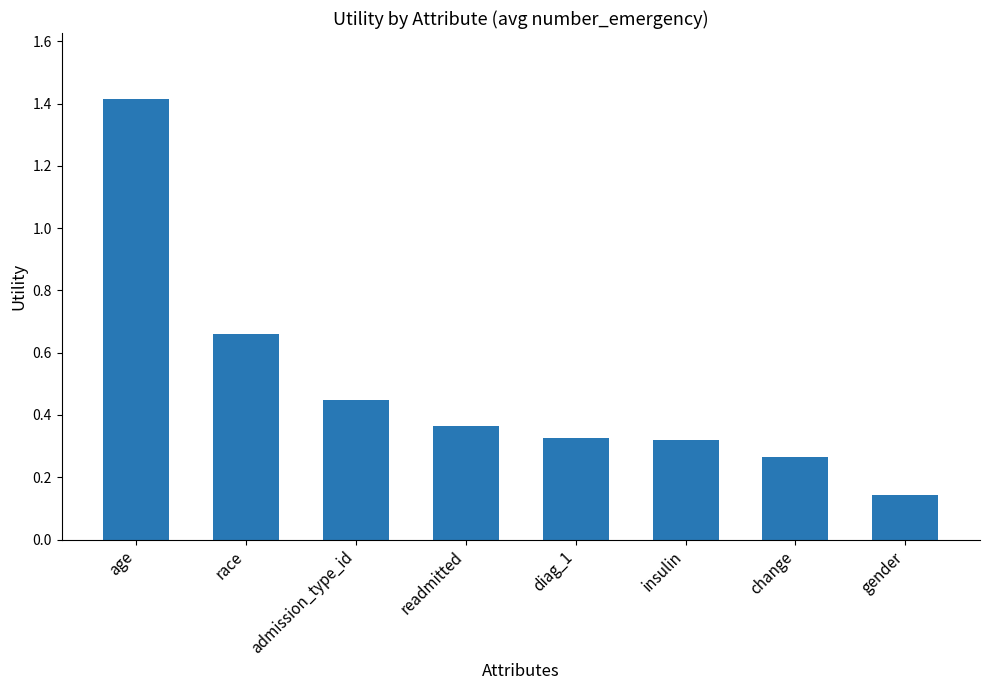

What is the label of the 1st bar from the left?

age